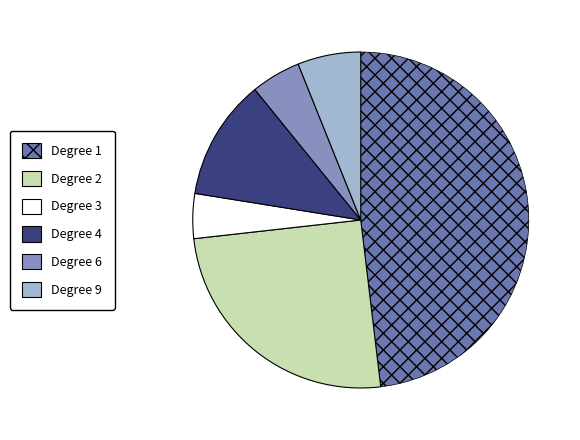

Does Degree 9 account for over 50% of the chart?

No